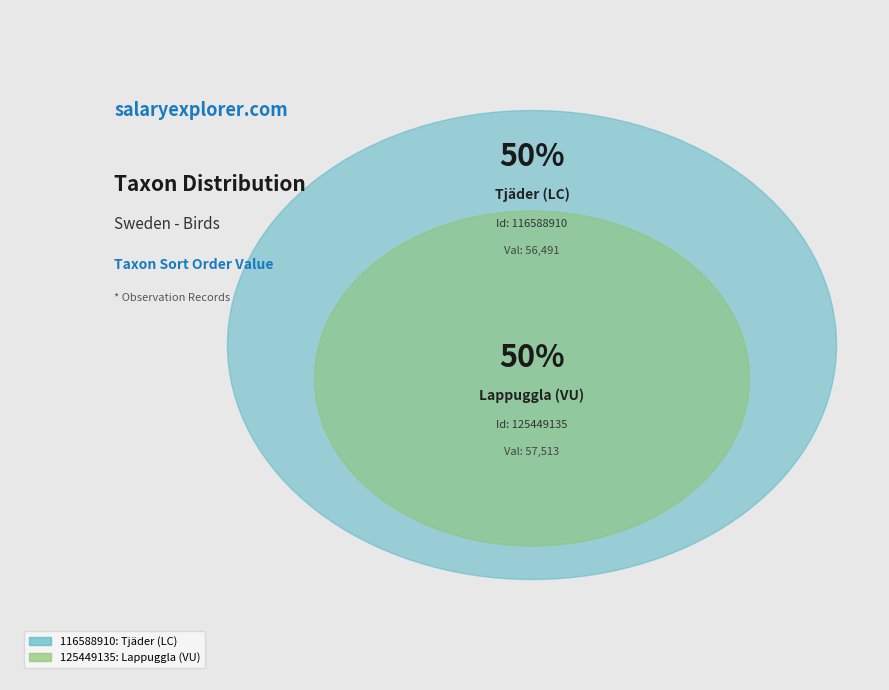

Is 116588910 the majority of the pie?

No